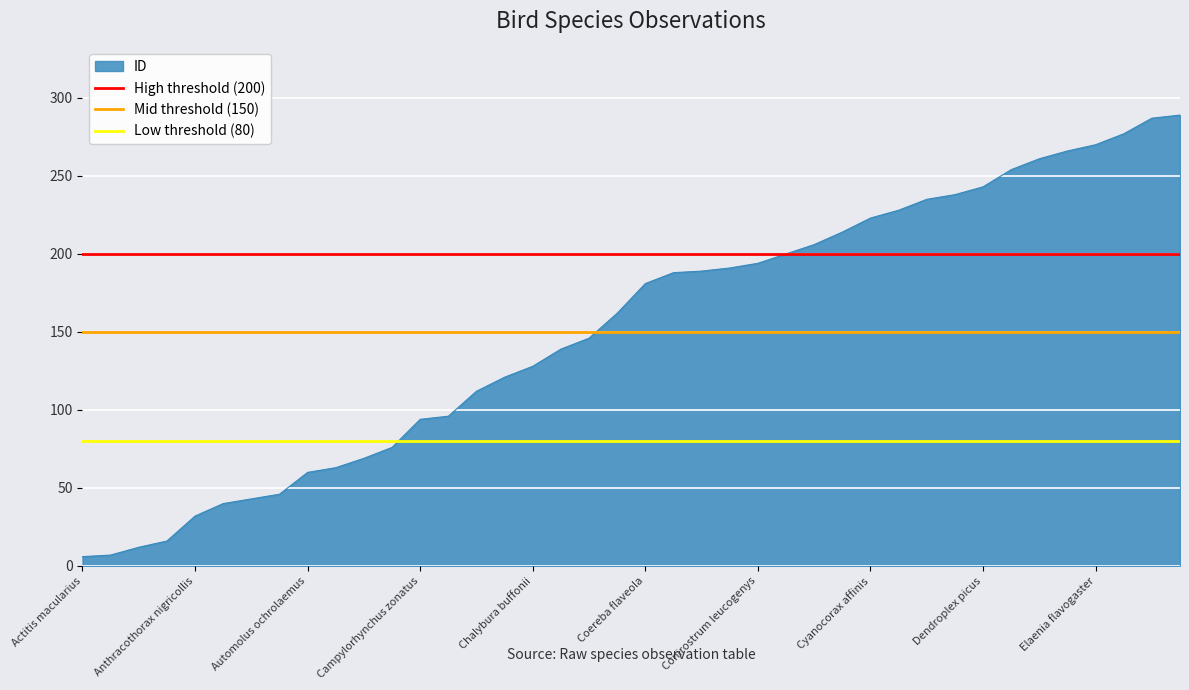

True or false: ID has a value of 288 at Coereba flaveola.

False